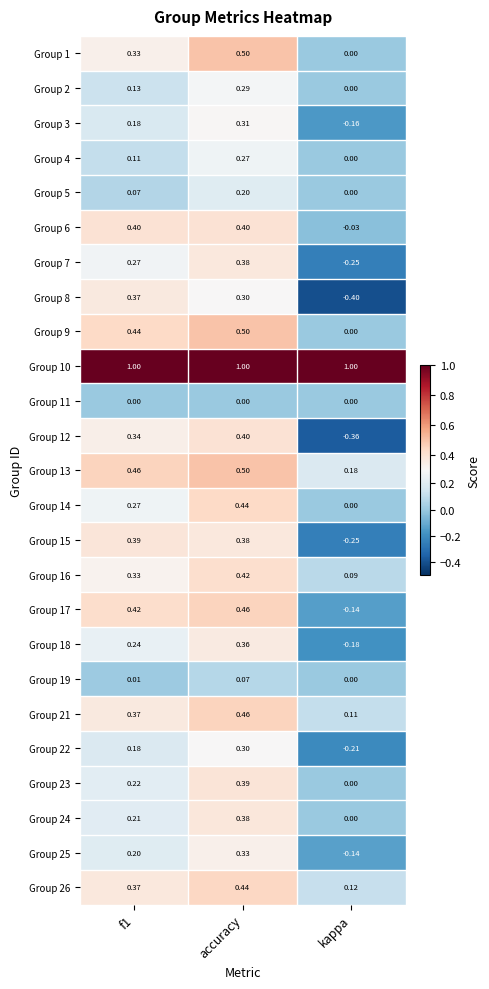

At which label does Group 12 reach its peak?

accuracy